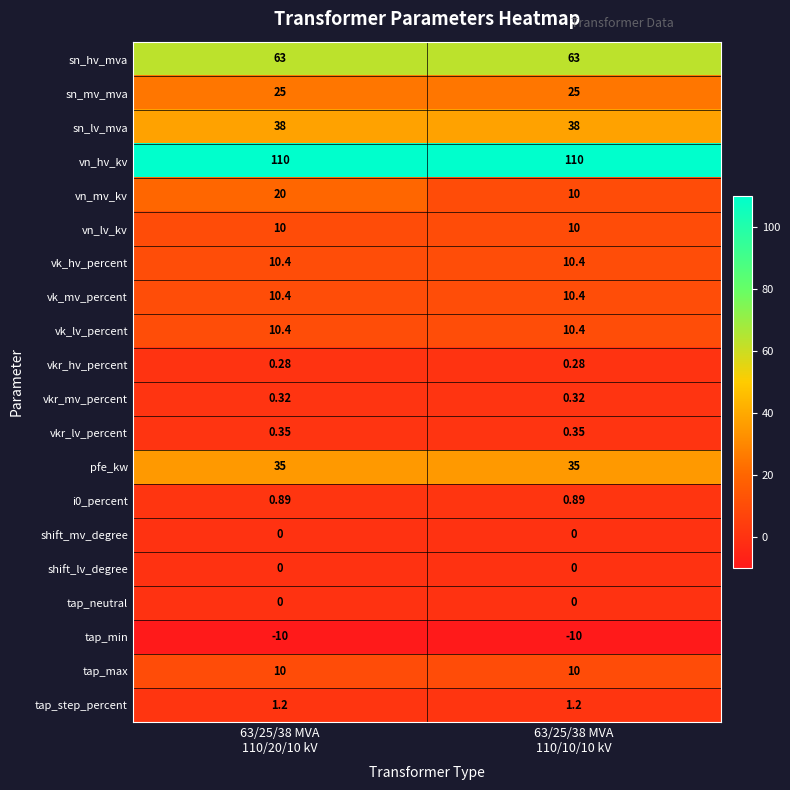

Which series has the widest spread of values?

vn_mv_kv